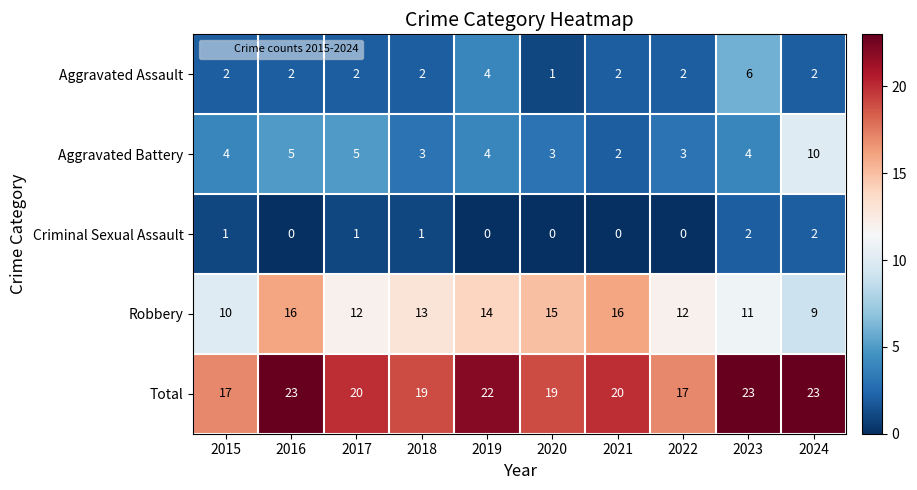

What is the difference between the maximum and second lowest values in the Aggravated Assault series?

4